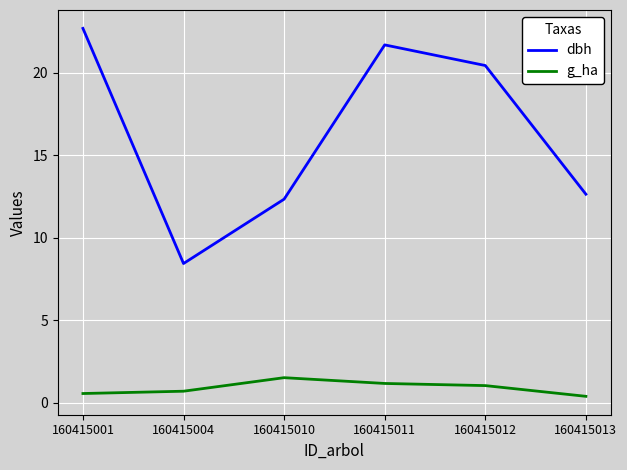

Is this an area chart (filled region under the line)?

No